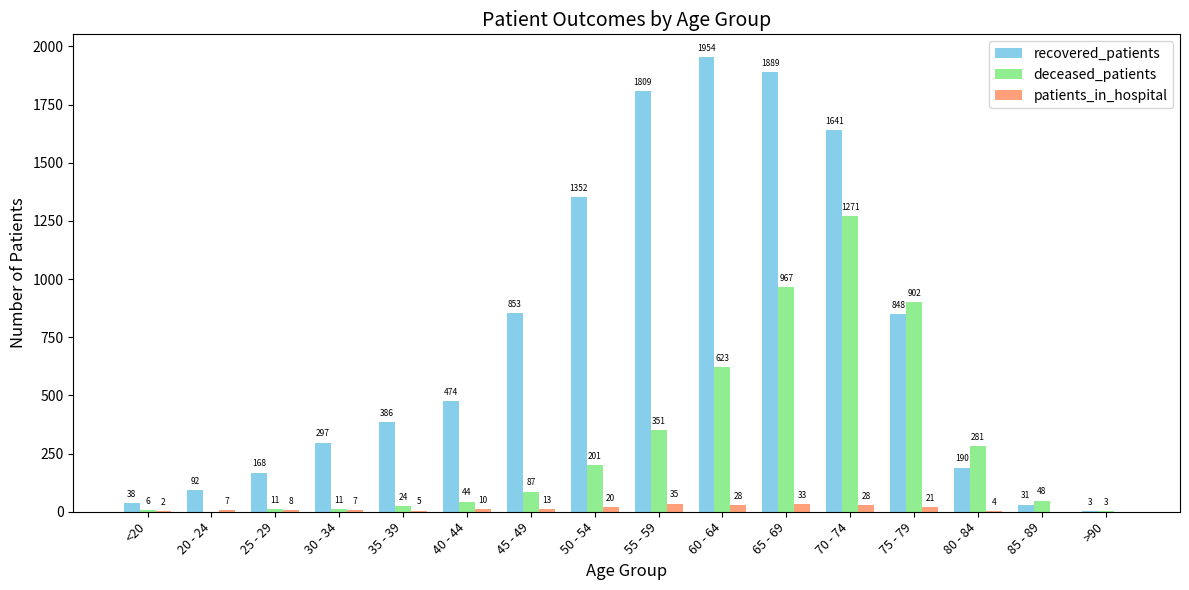

What is the sum of all recovered_patients values?

12025